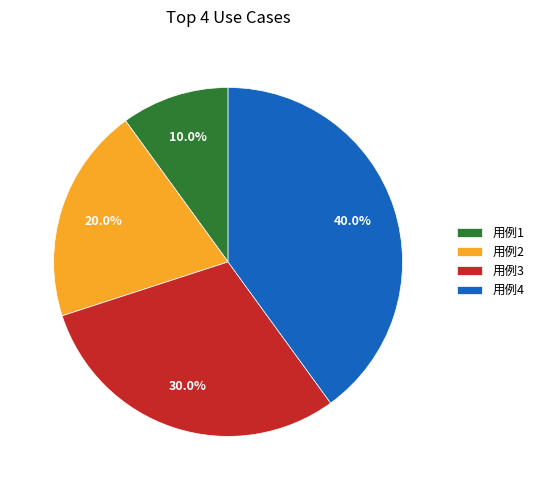

What is the total percentage of 用例1 and 用例4?

50.0%